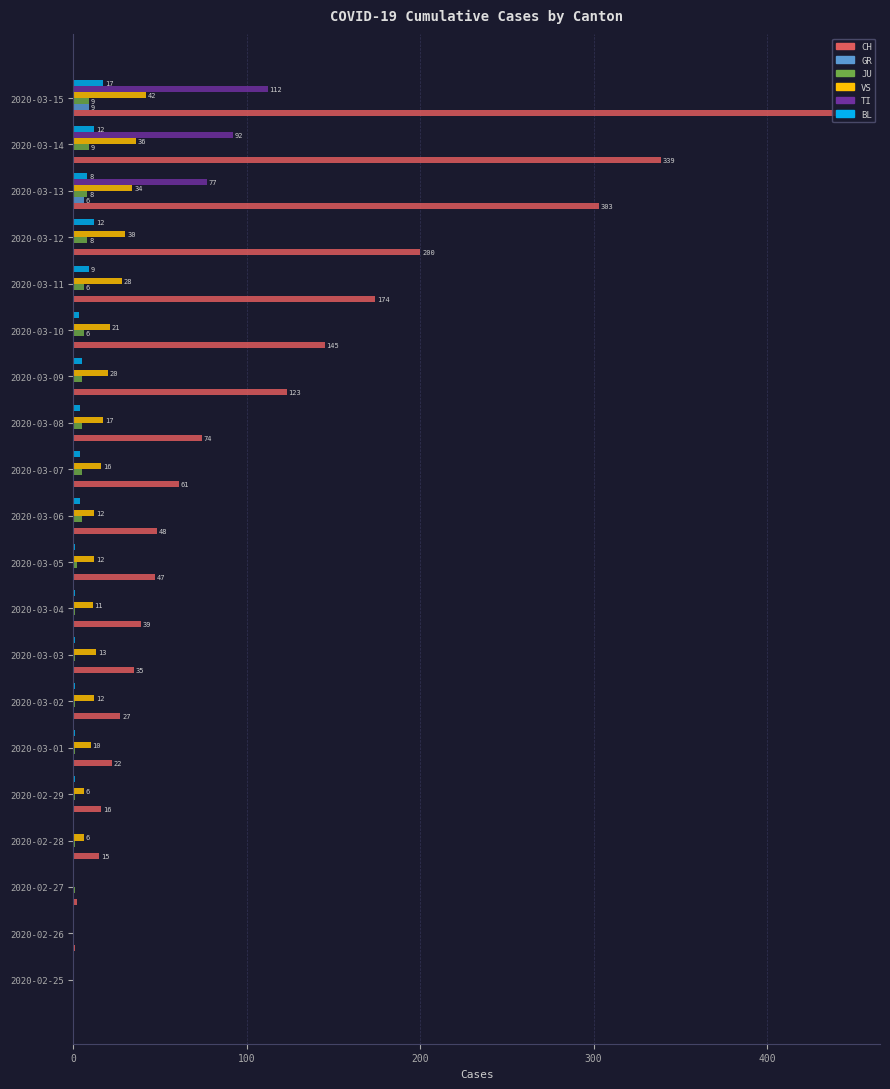

Where is TI nearest to the value 56?

2020-03-13